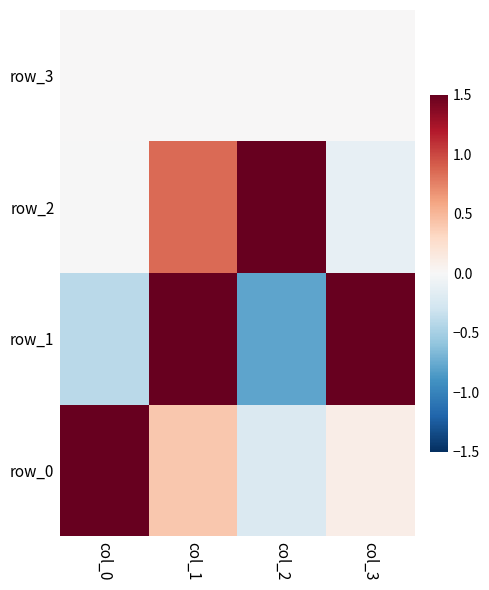

At which label is row_0 closest to 0?

col_3